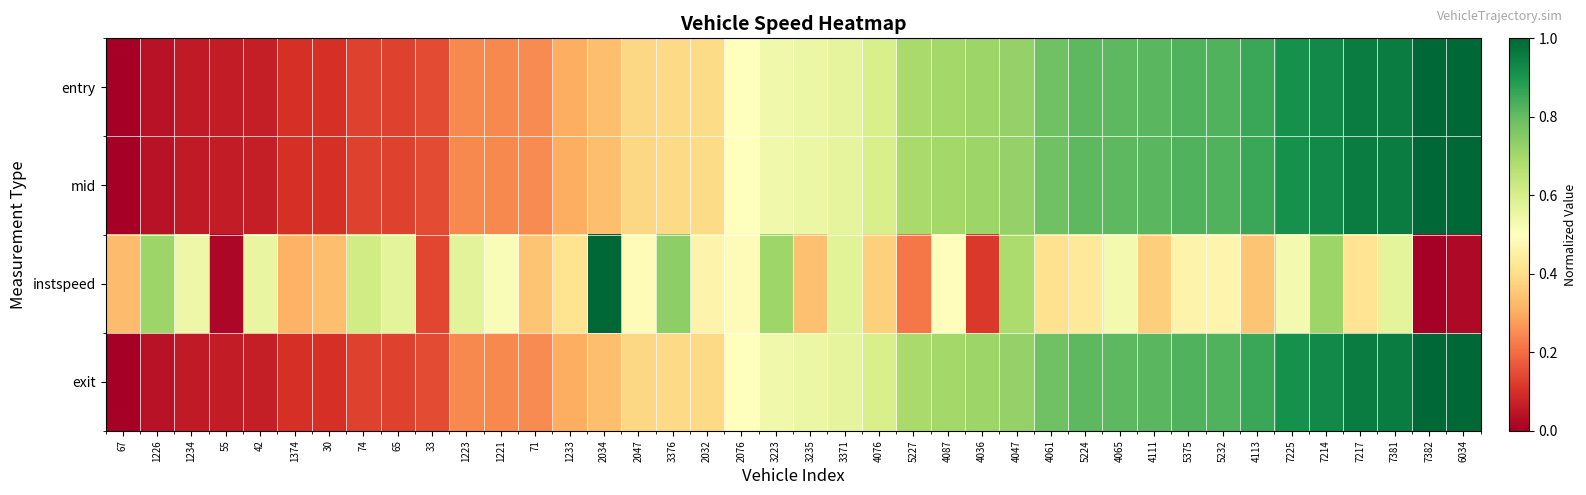

What is the spread (max minus min) of values at 30?

0.2